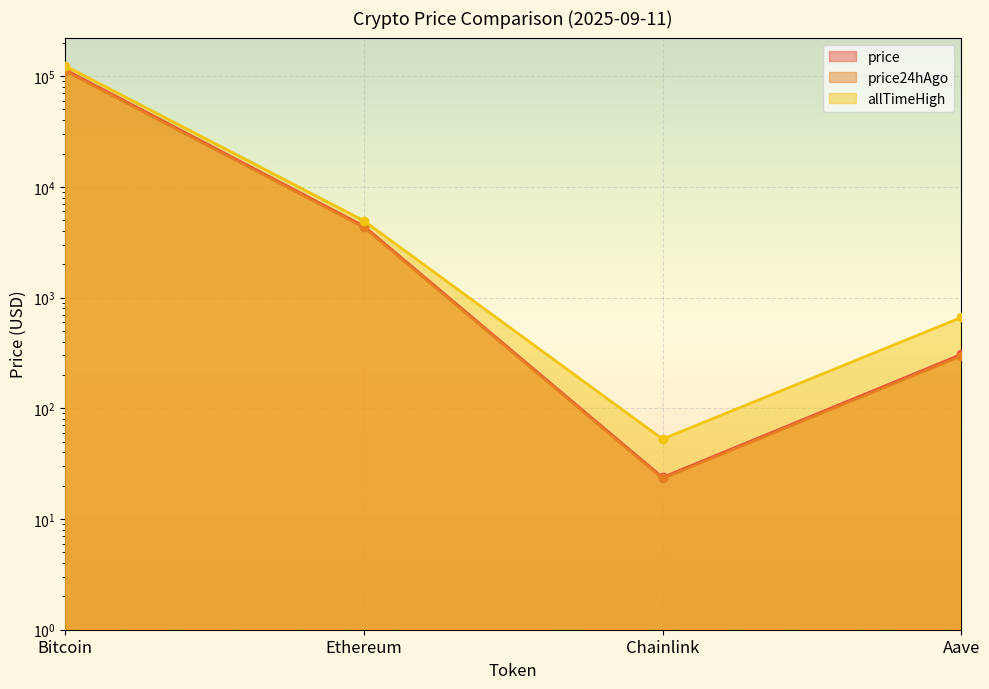

Which series changed the most between Bitcoin and Ethereum?

allTimeHigh